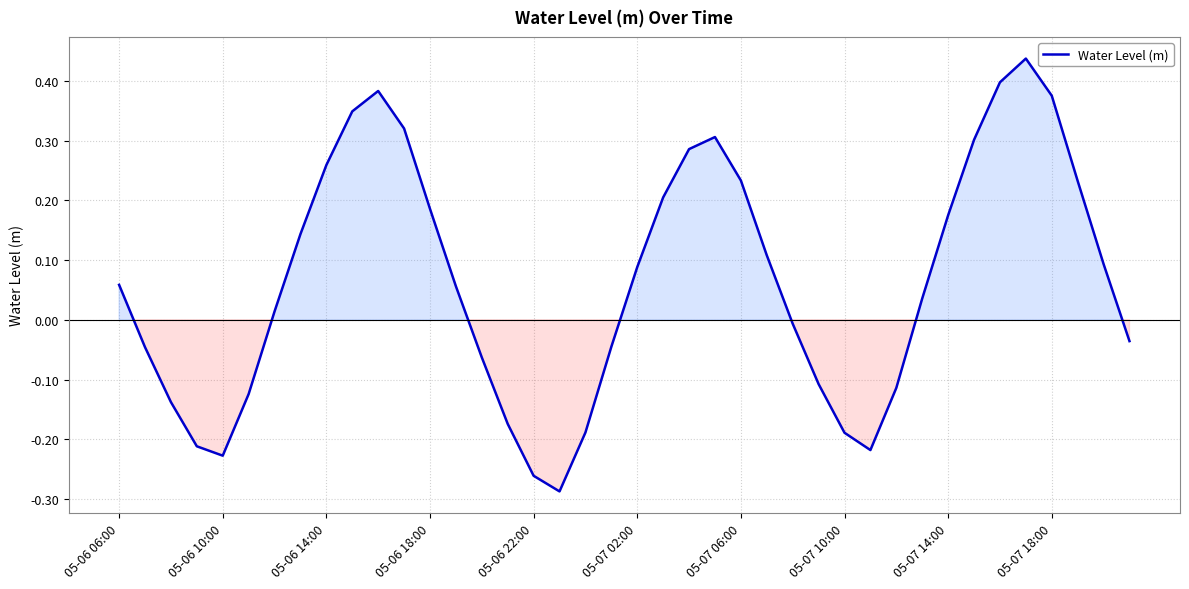

What is the difference between the maximum and minimum values?

0.7